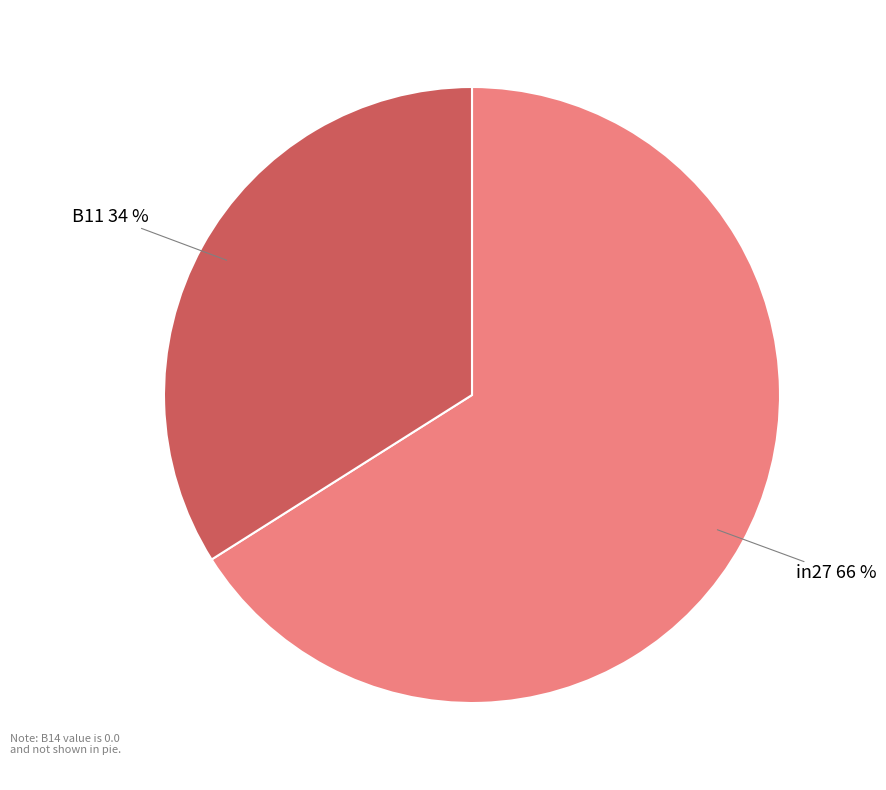

Is there a majority slice in this chart?

Yes